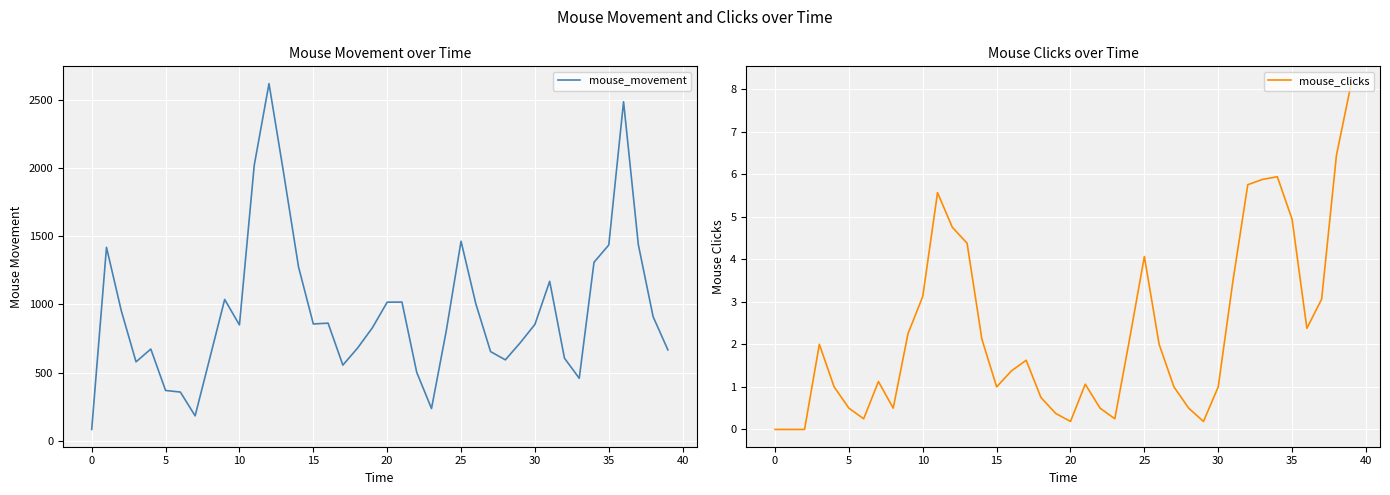

Is this an area chart (filled region under the line)?

No